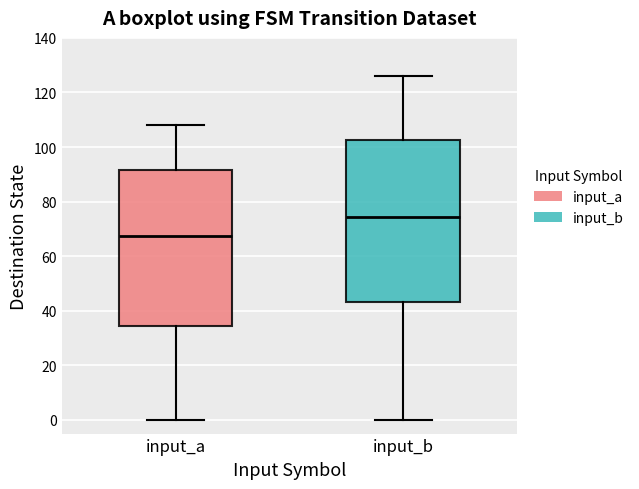

Reading left to right, read every box against the y-axis: the position of its median line, the range the box covers, and the ends of its whiskers. The values are not printed on the chart, so give them approximately, as read against the axis.

input_a: median 68, box 34 to 92, whiskers 0 to 108
input_b: median 74, box 44 to 102, whiskers 0 to 126